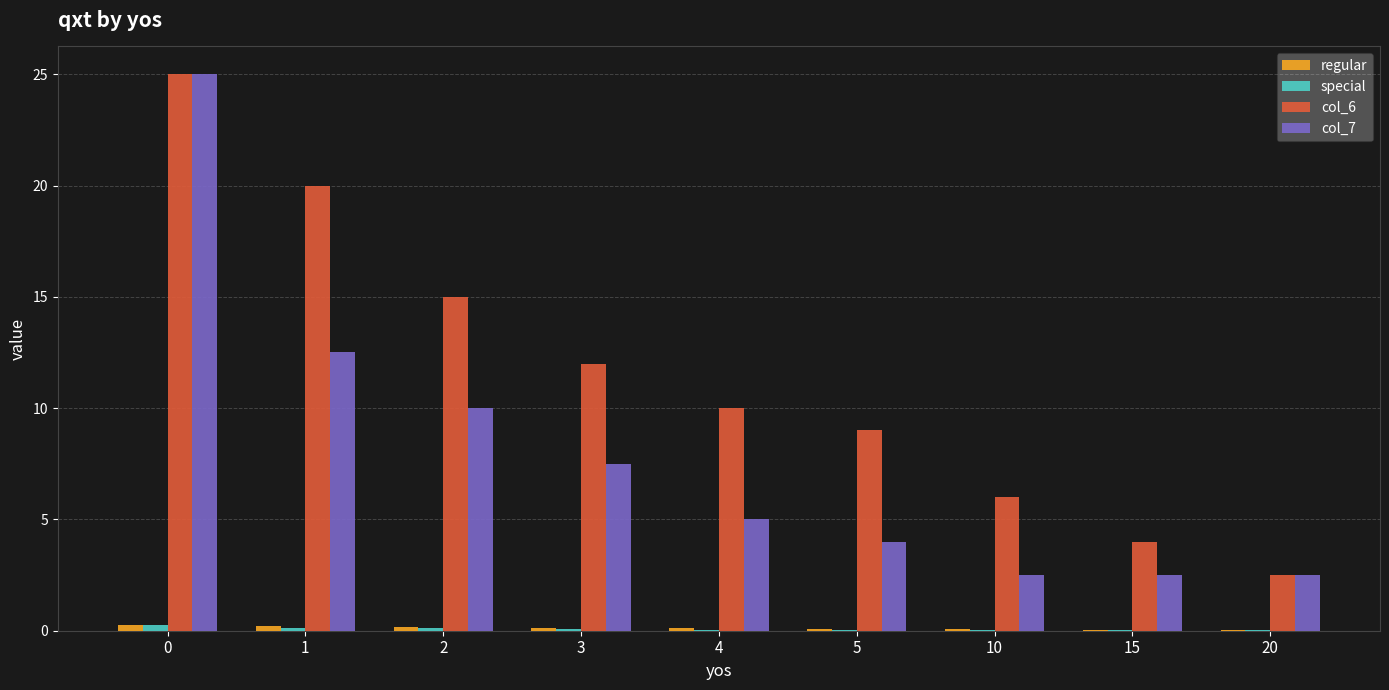

What is the maximum value shown in the chart?

25.0